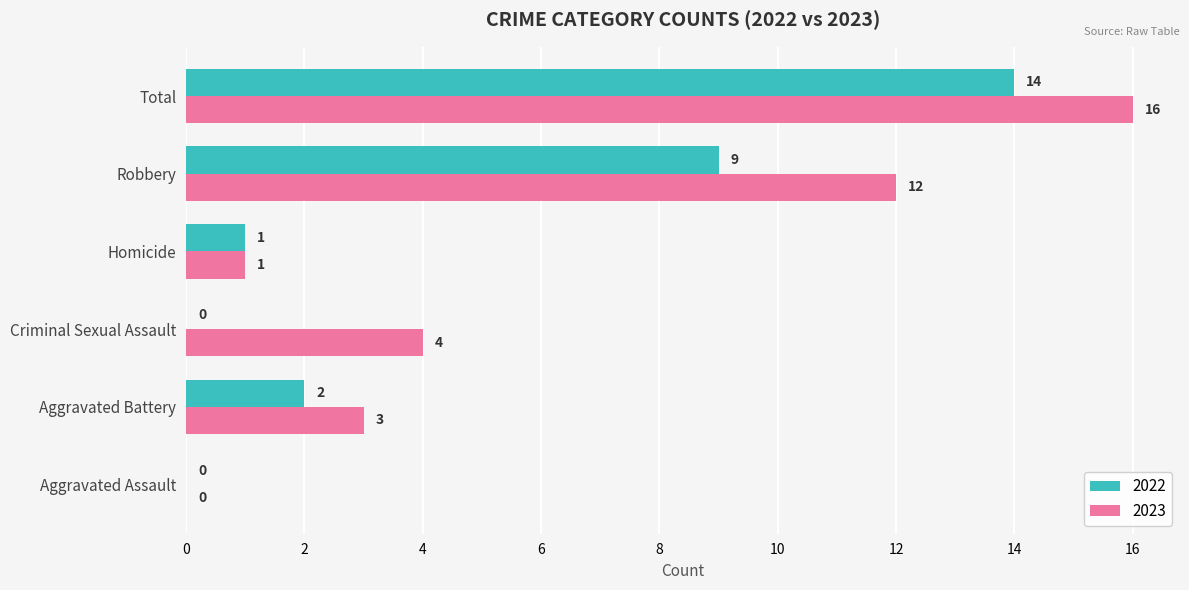

The value of 2023 at Criminal Sexual Assault is 4. True or false?

True